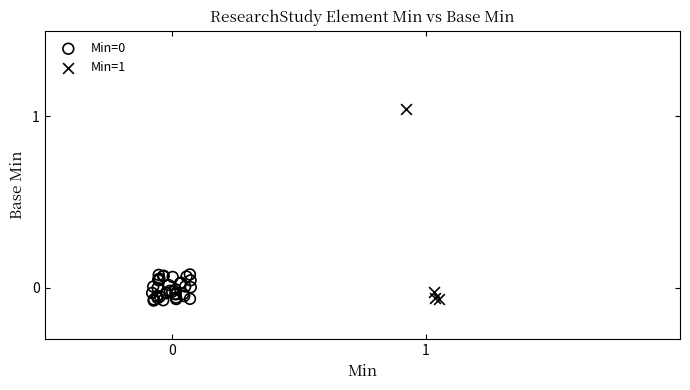

Which series has the largest Y range (max minus min)?

Min=1